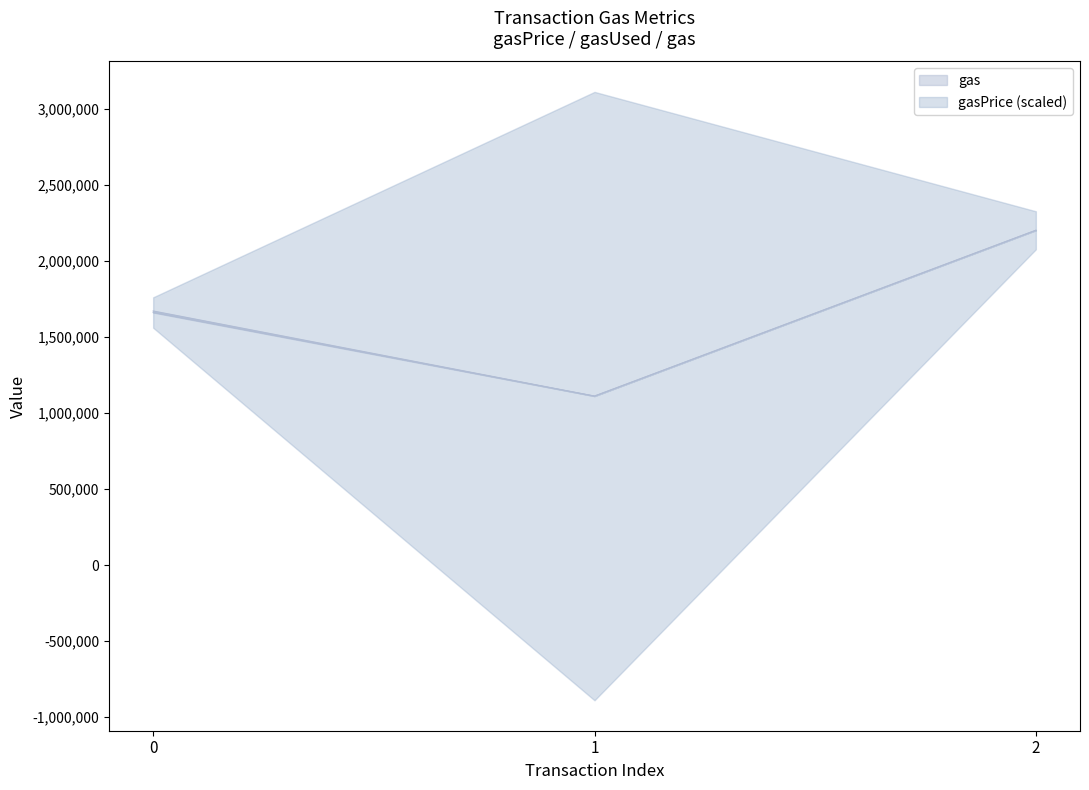

Does the chart have visible grid lines?

No